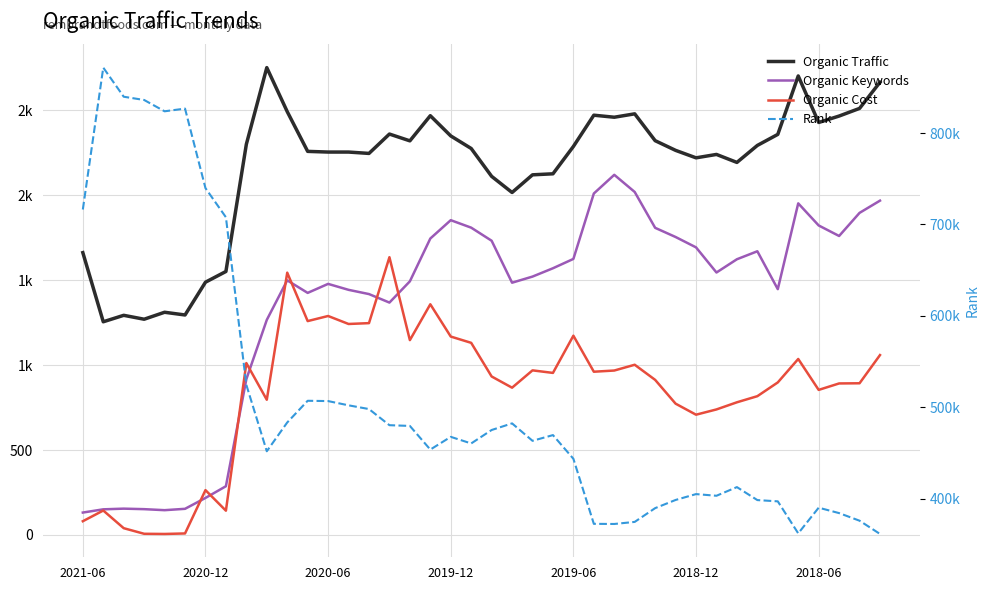

The Organic Traffic series shows 625 at 28. True or false?

False